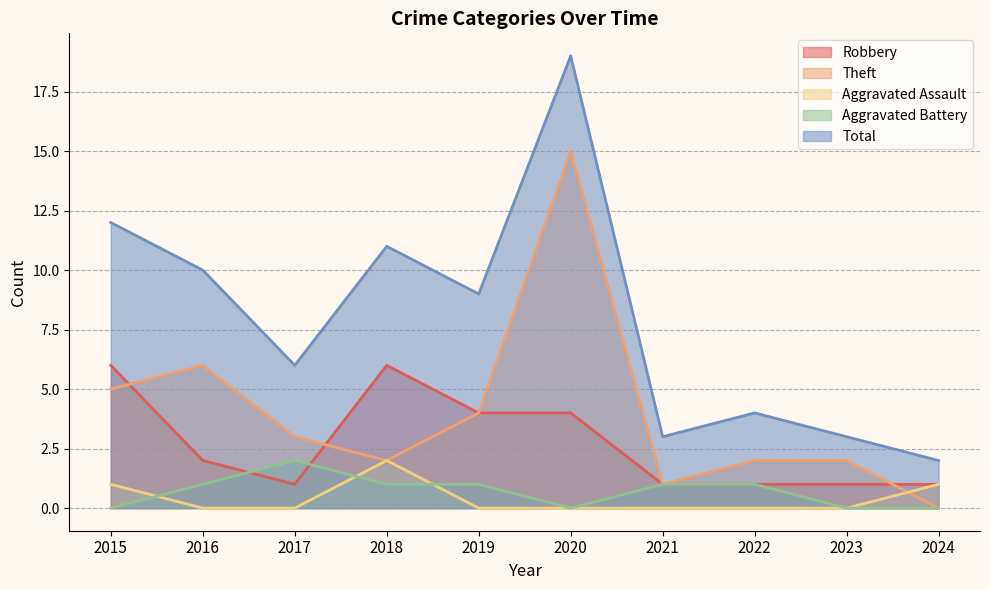

How many values in the Aggravated Assault series exceed 0?

3